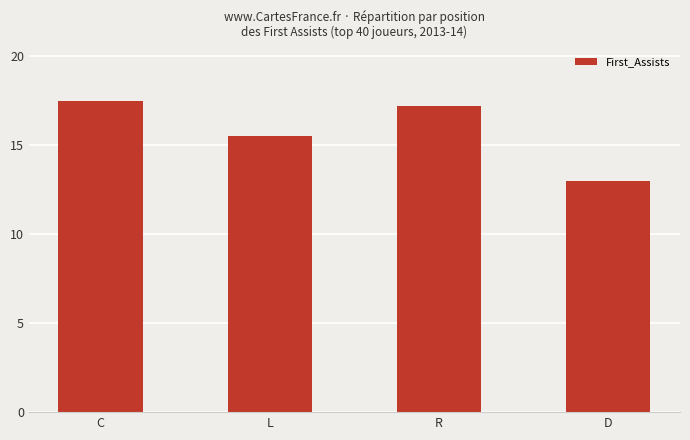

Reading left to right, what are all the values shown in this chart?

C=17.5	L=15.5	R=17.2	D=13.0